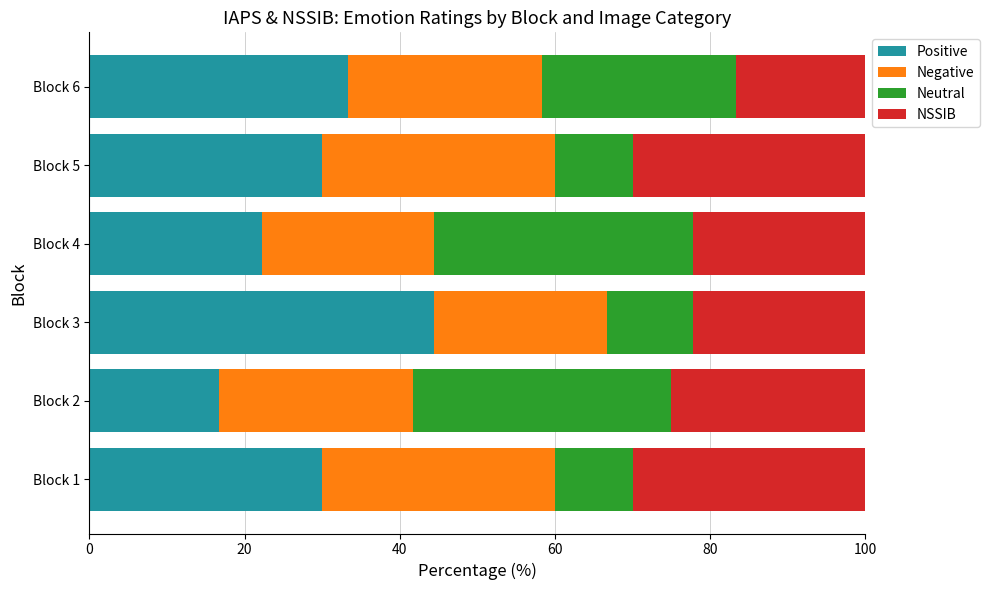

Count the number of categories in the chart.

6